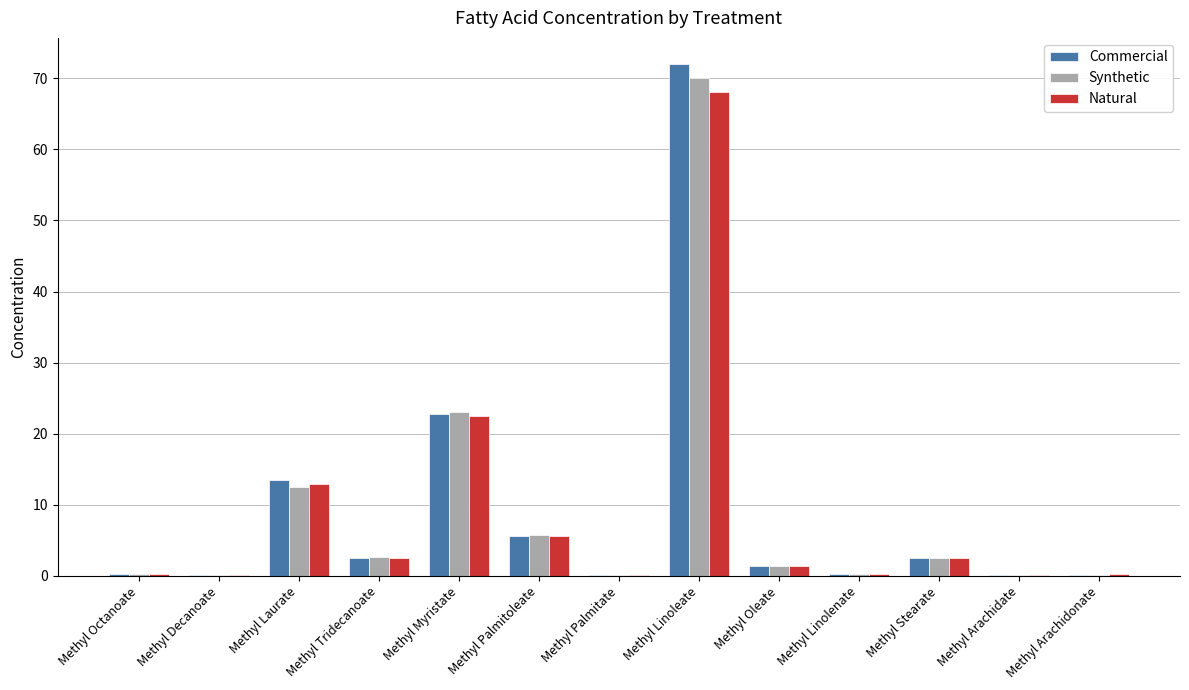

What is the greatest value displayed?

72.1